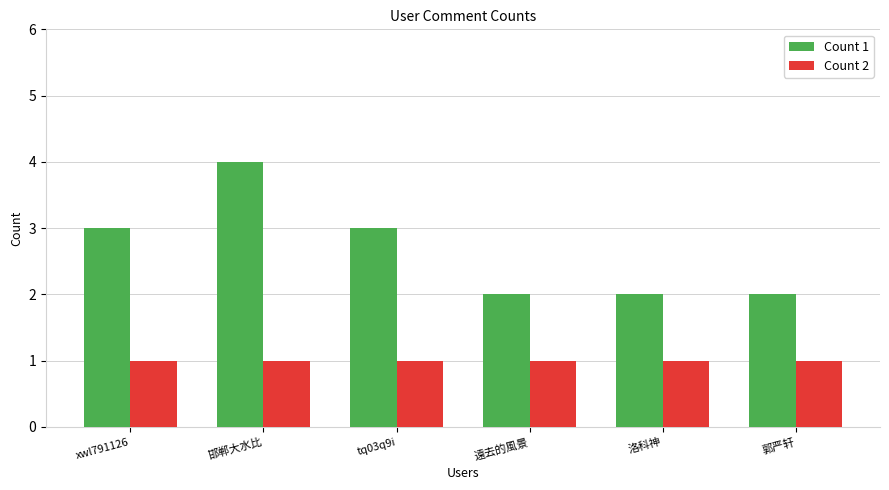

What is the value of the Count 1 bar at the 3rd from the left?

3